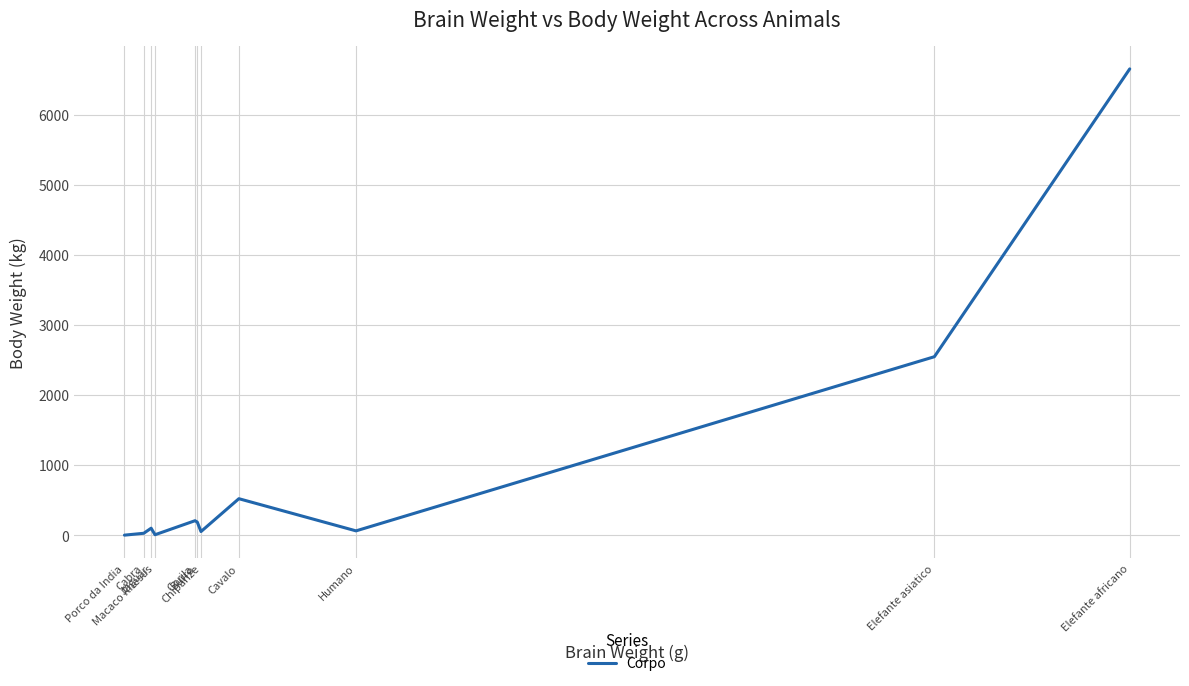

What is the sum of the values at Jaguar and Humano?

162.0